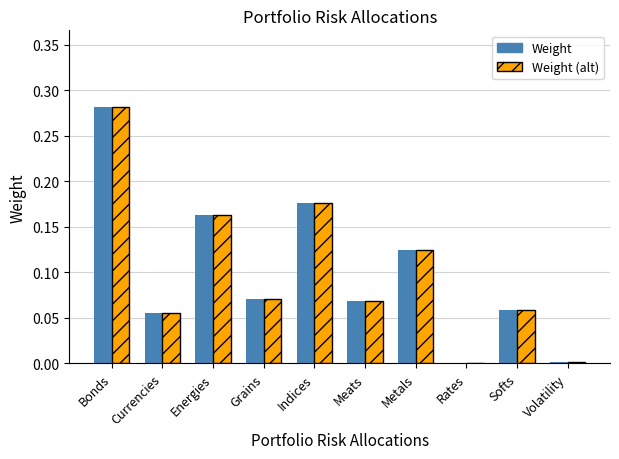

At which category is the sum across all series the highest?

Bonds